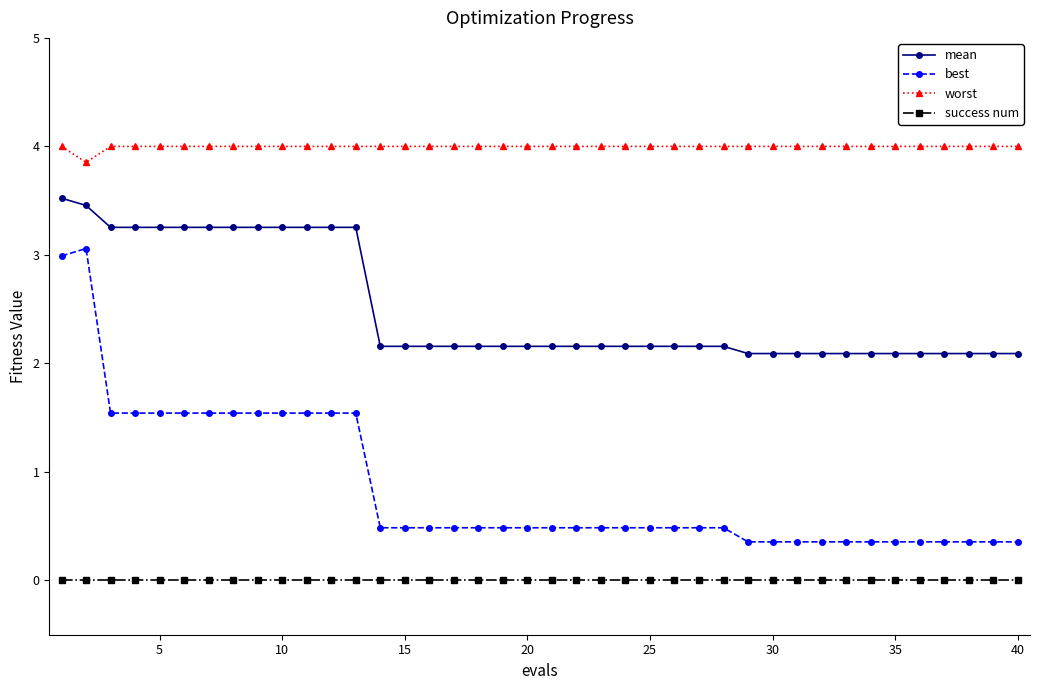

How many categories are shown in the chart?

40